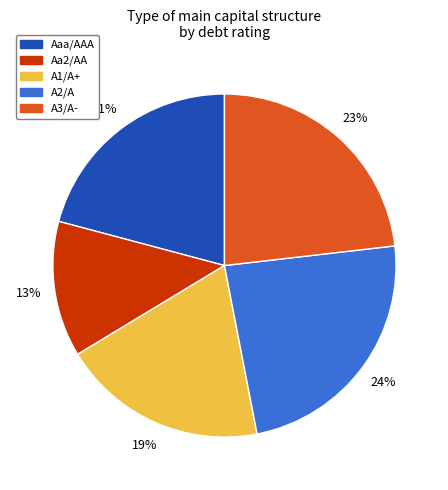

To the nearest percent, what is the difference between the largest and smallest slice percentages?

11%